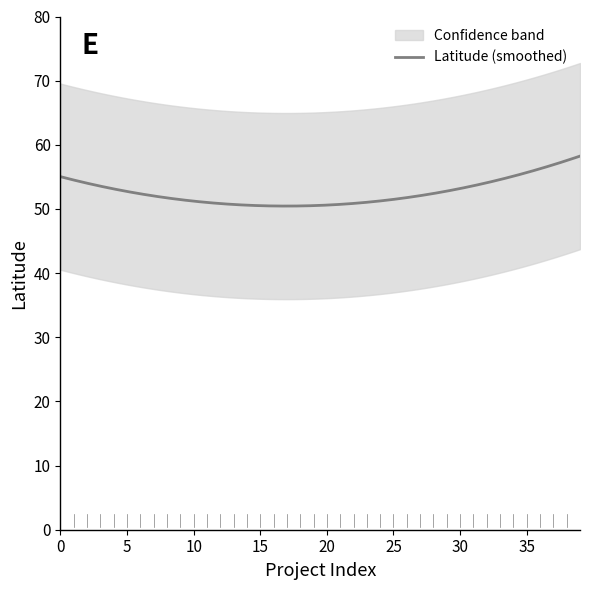

What is the maximum value for Latitude (smoothed)?

58.2